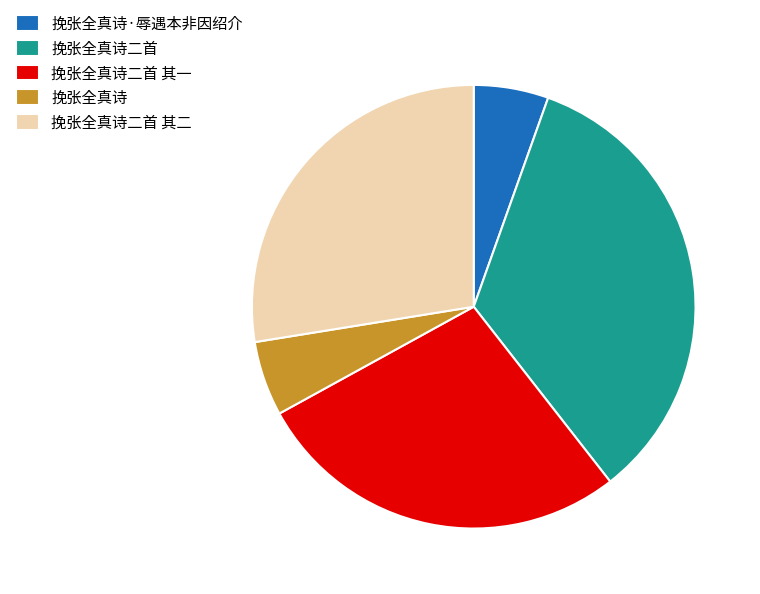

Is there a majority slice in this chart?

No